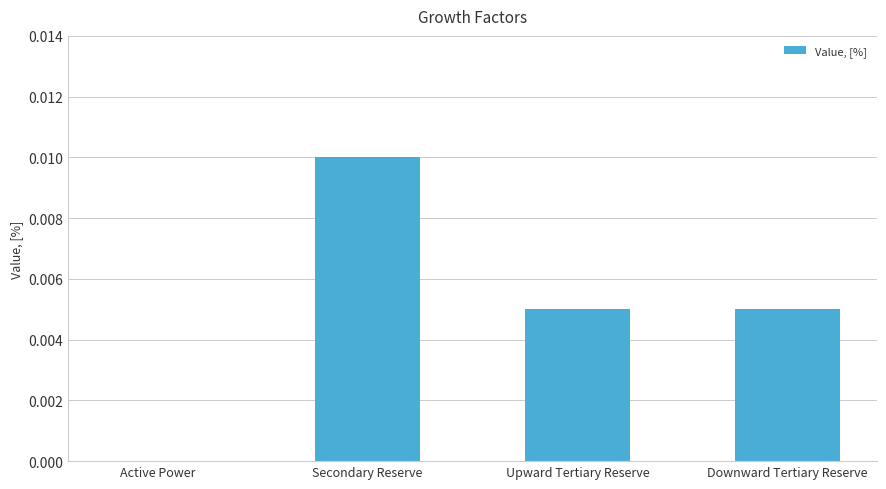

Are the bars horizontal?

No